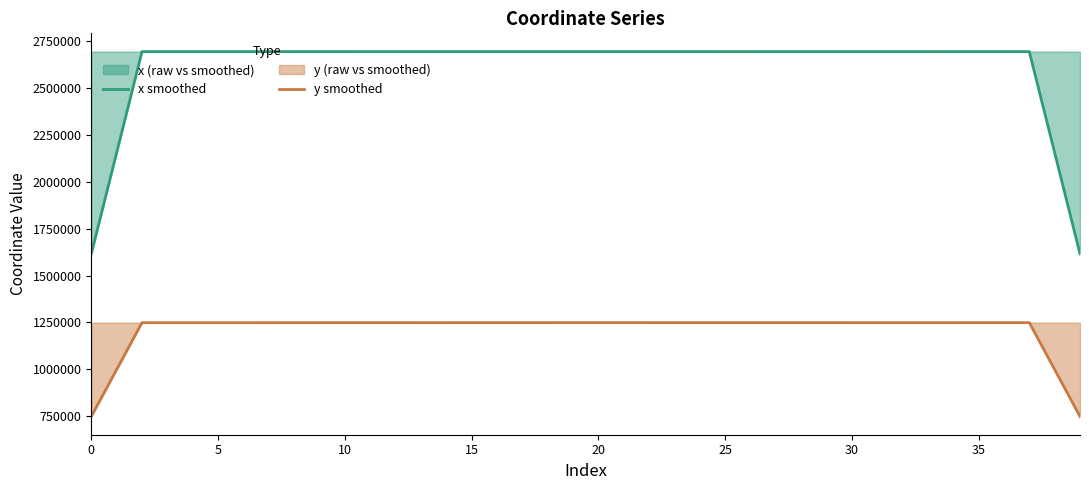

Which series has the largest range (max minus min)?

x smoothed